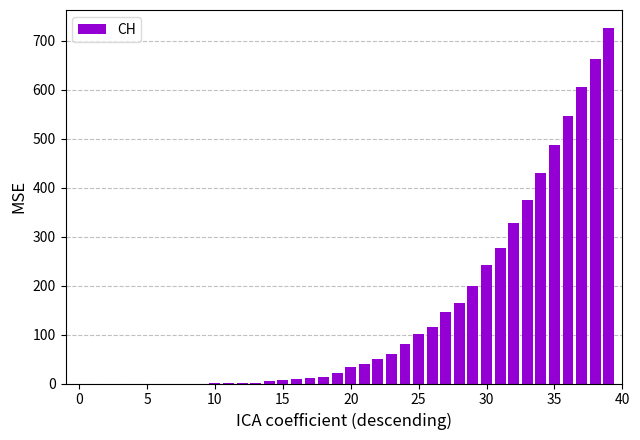

What is the maximum value shown in the chart?

726